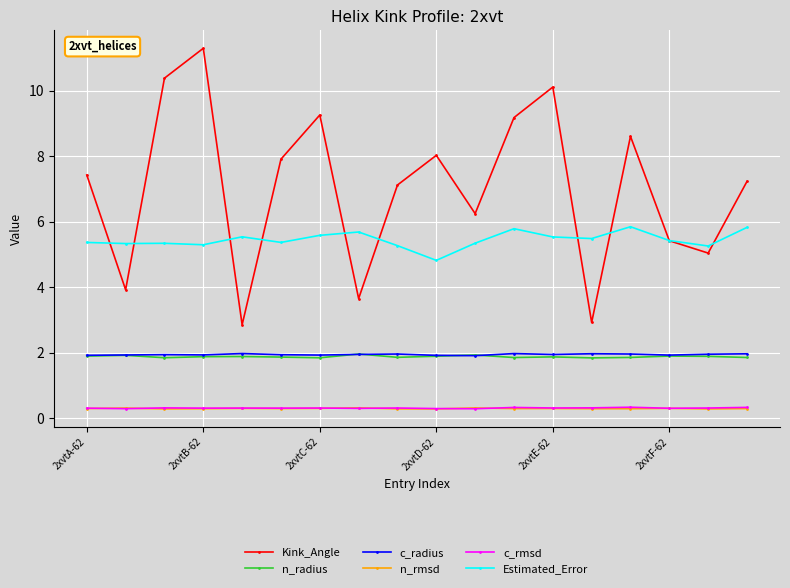

Which series has the largest range (max minus min)?

Kink_Angle